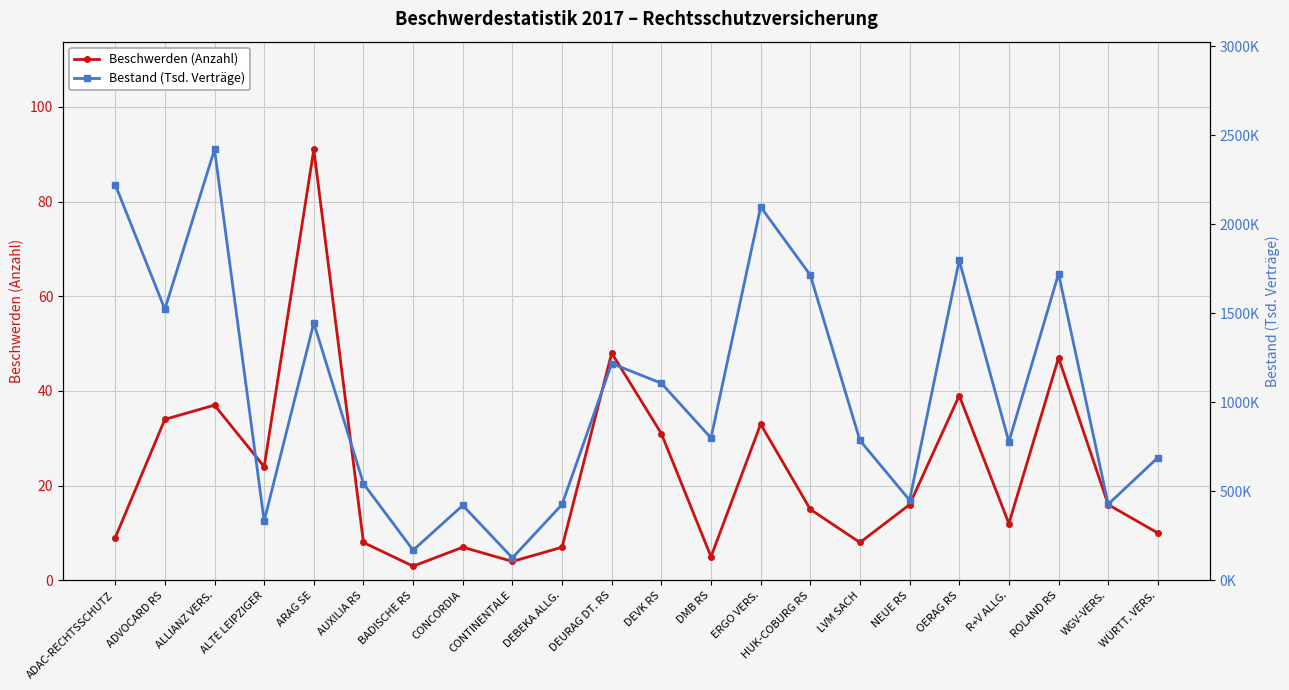

Reading left to right, transcribe all the data shown in this chart.

Beschwerden (Anzahl): 9.0	34.0	37.0	24.0	91.0	8.0	3.0	7.0	4.0	7.0	48.0	31.0	5.0	33.0	15.0	8.0	16.0	39.0	12.0	47.0	16.0	10.0
Bestand (Tsd. Verträge): 2223.5	1523.4	2421.4	334.0	1446.2	543.5	169.5	421.5	126.3	426.9	1218.5	1107.8	800.3	2098.4	1715.2	786.1	450.7	1798.4	778.4	1723.0	427.6	689.8